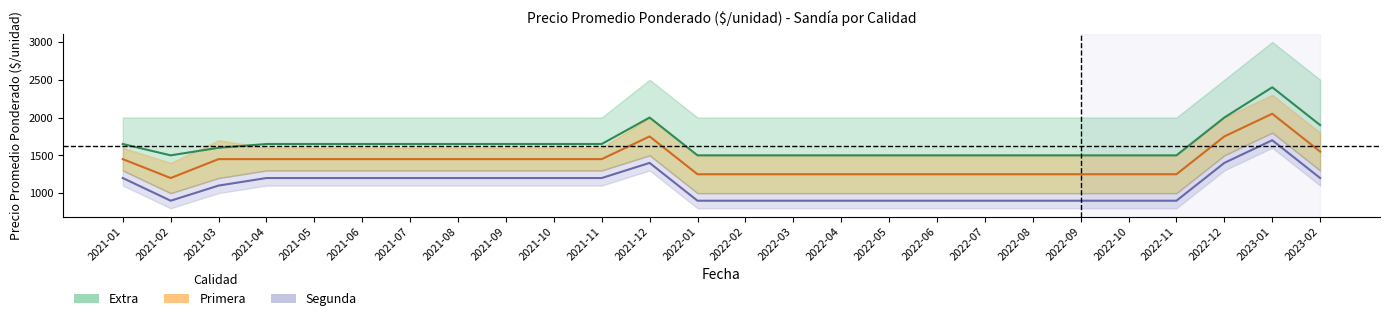

What is the label of the 4th point from the right?

2022-11